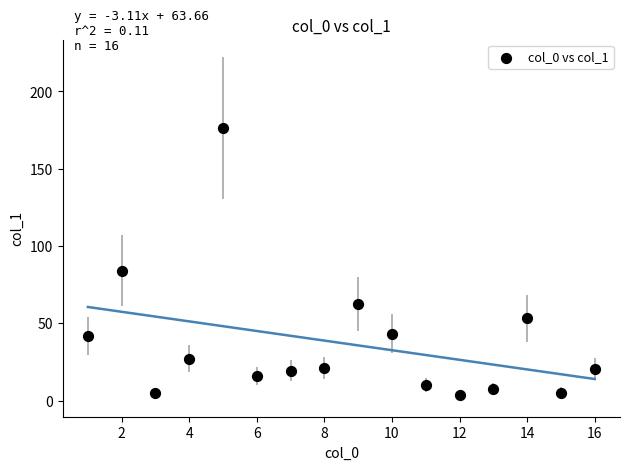

What Y value in the scatter plot is closest to 89?

84.0